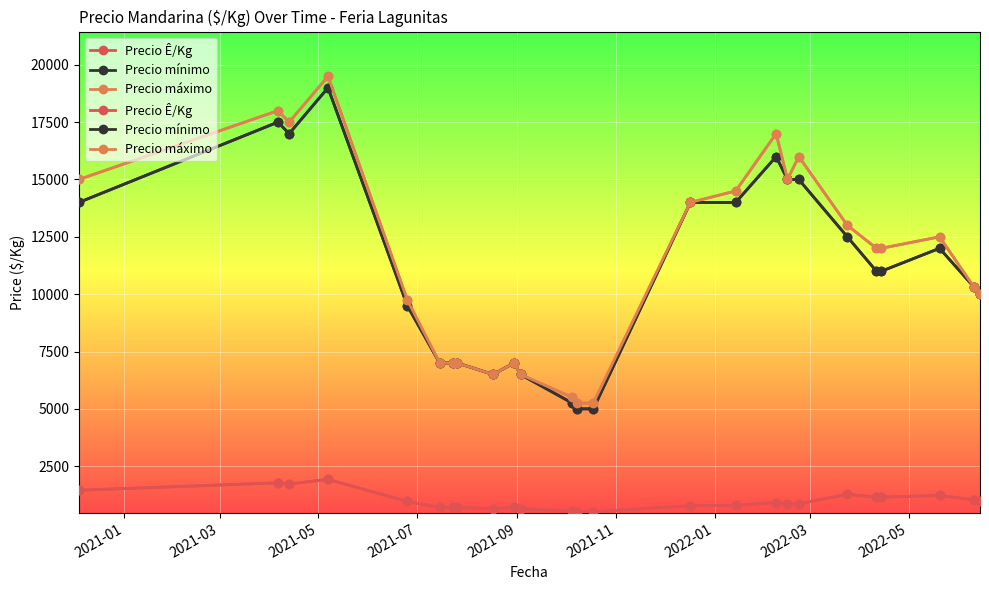

Reading left to right, transcribe all the data shown in this chart.

Precio Ê/Kg: 1450.0	1775.0	1725.0	1925.0	962.5	700.0	700.0	700.0	650.0	700.0	650.0	537.5	512.5	512.5	778.0	791.5	917.0	833.0	861.0	1275.0	1150.0	1150.0	1225.0	1033.3	1000.0
Precio mínimo: 14000.0	17500.0	17000.0	19000.0	9500.0	7000.0	7000.0	7000.0	6500.0	7000.0	6500.0	5250.0	5000.0	5000.0	14000.0	14000.0	16000.0	15000.0	15000.0	12500.0	11000.0	11000.0	12000.0	10333.3	10000.0
Precio máximo: 15000.0	18000.0	17500.0	19500.0	9750.0	7000.0	7000.0	7000.0	6500.0	7000.0	6500.0	5500.0	5250.0	5250.0	14000.0	14500.0	17000.0	15000.0	16000.0	13000.0	12000.0	12000.0	12500.0	10333.3	10000.0